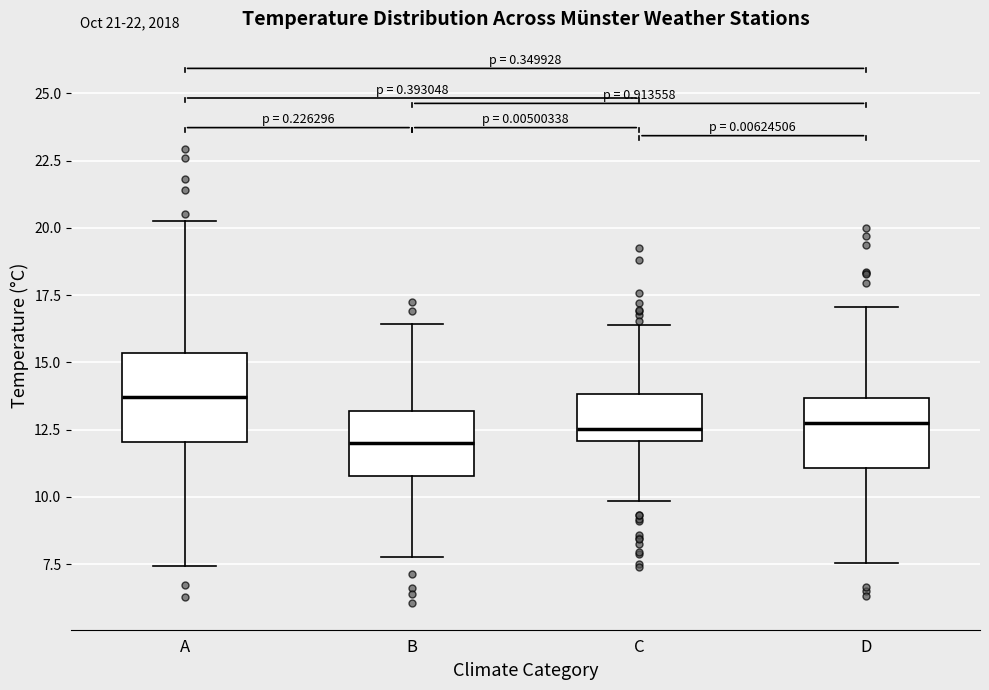

Comparing the boxes themselves (not the whiskers), which one is the tallest?

A